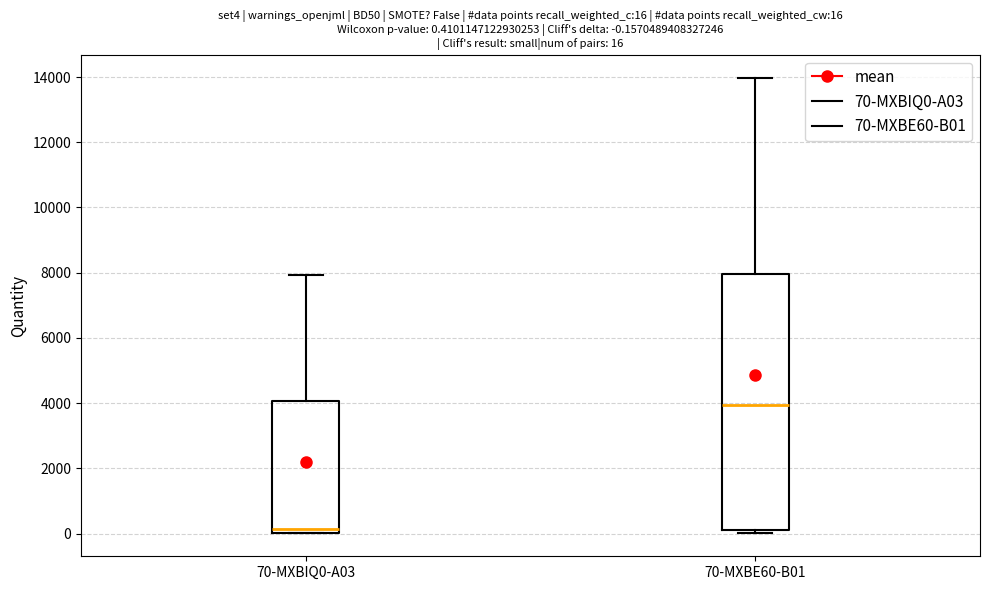

Which box is the tallest, from its lower edge to its upper edge?

70-MXBE60-B01